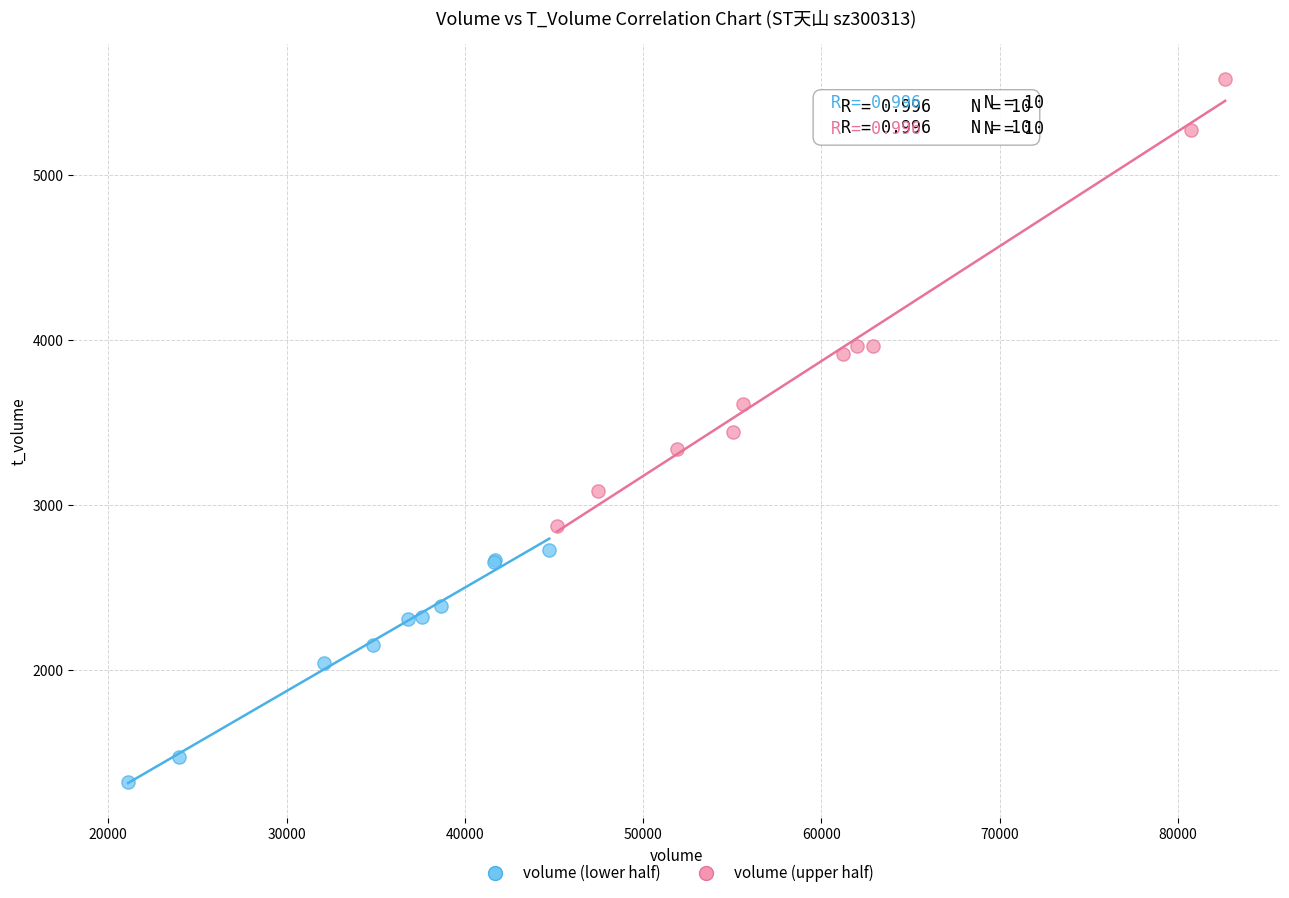

What are all the series names shown in the legend?

volume (lower half), volume (upper half)